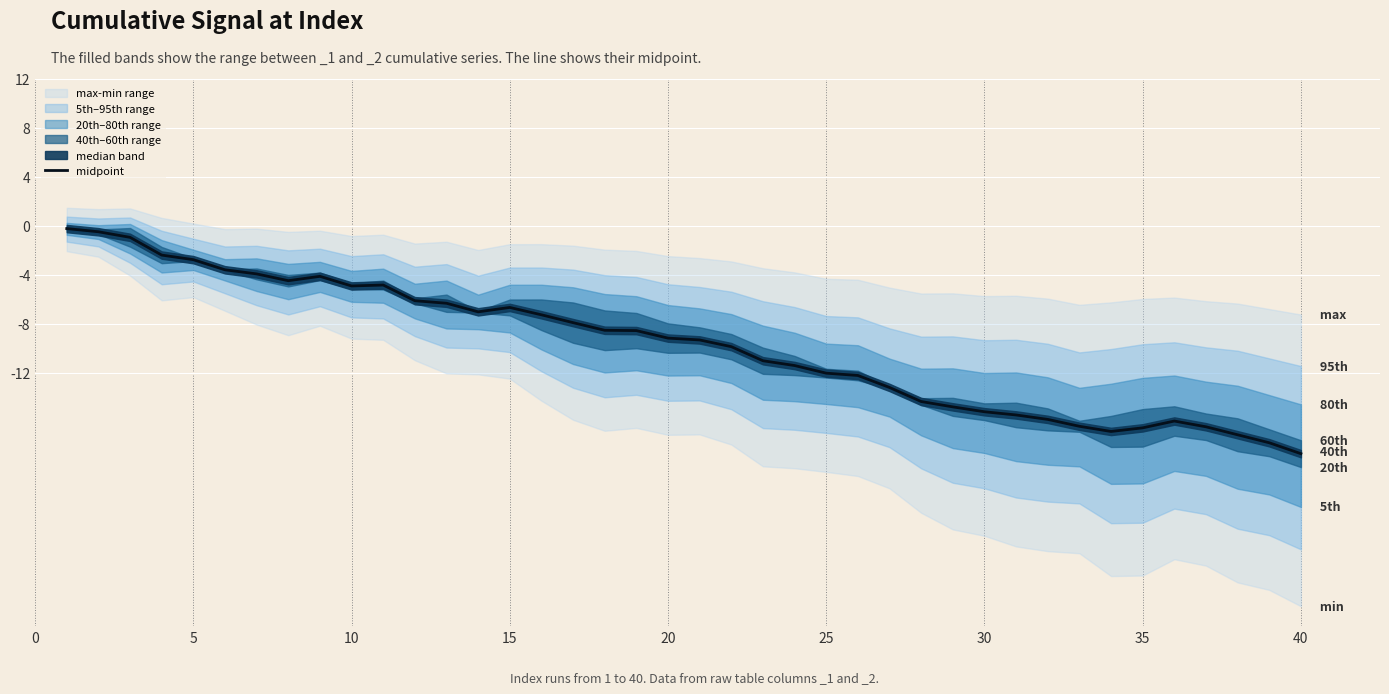

What is the maximum value shown in the chart?

-0.2